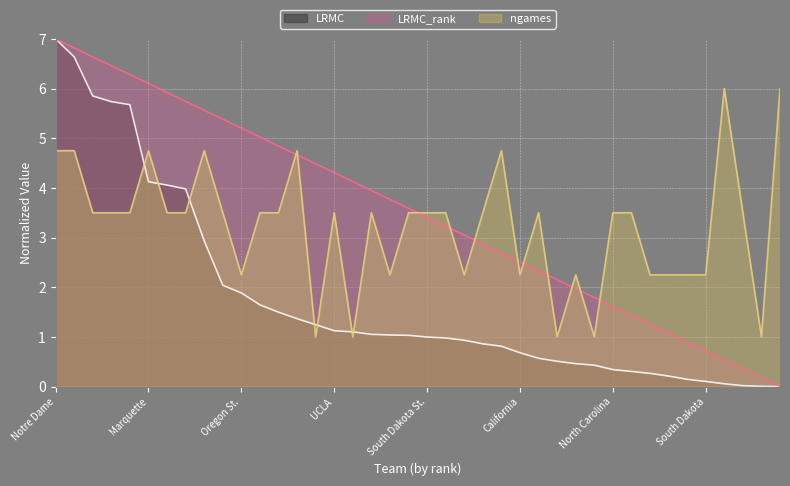

Between 7 and 38, which is larger?

7